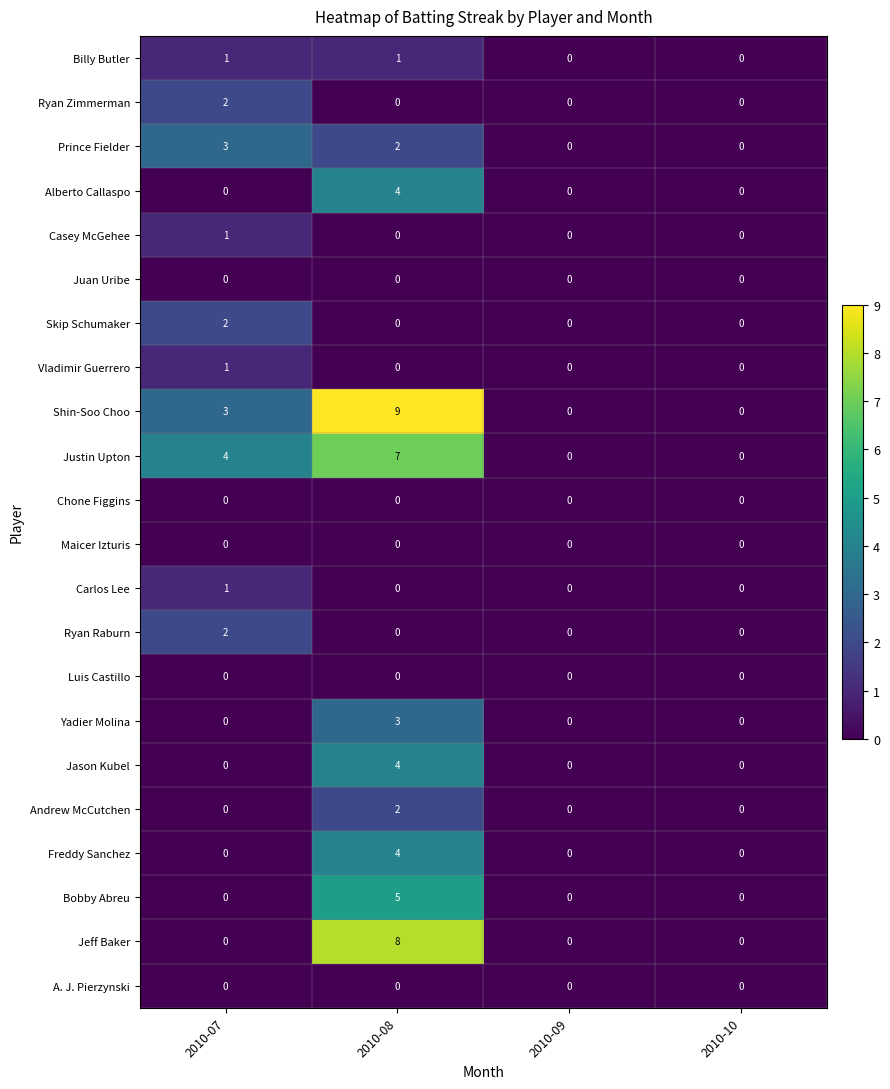

How many distinct data groups are displayed?

22